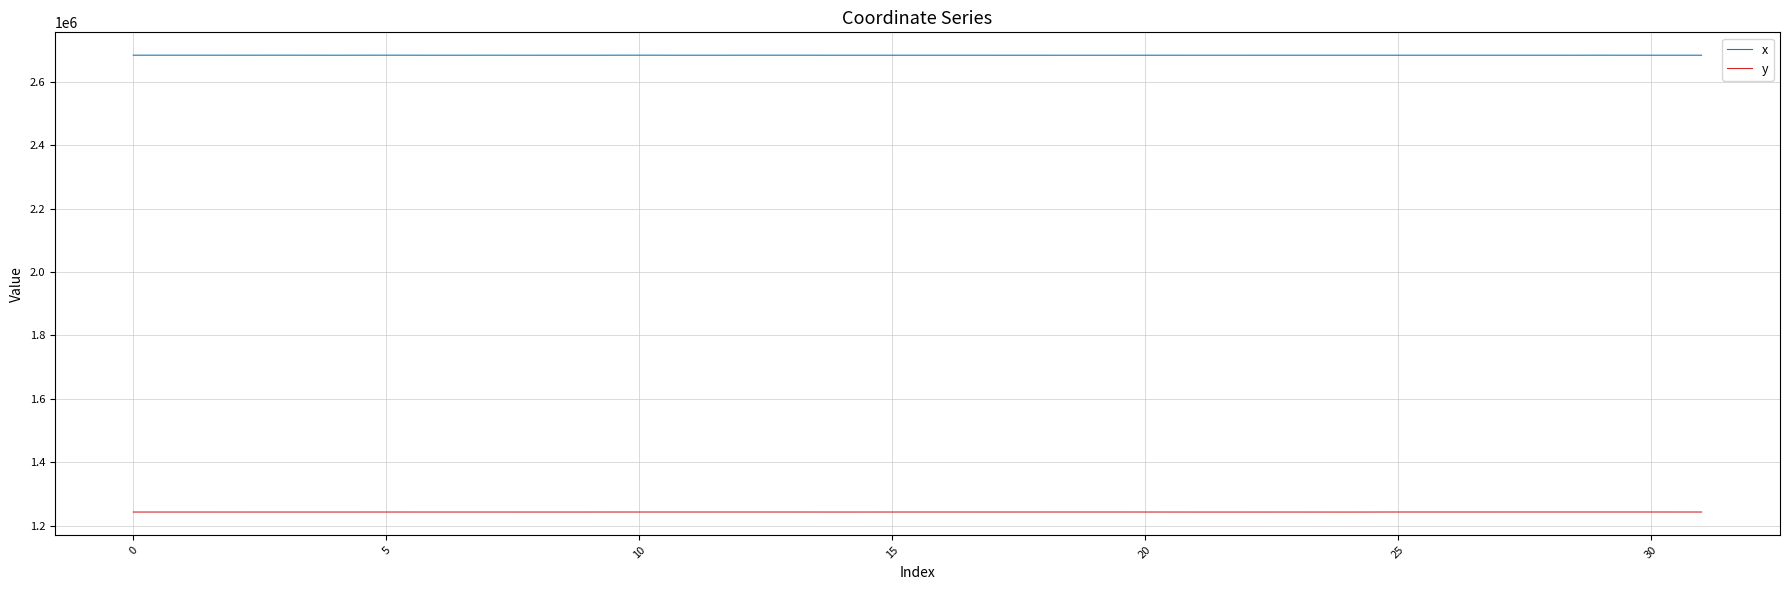

What is the minimum value for y?

1243184.1